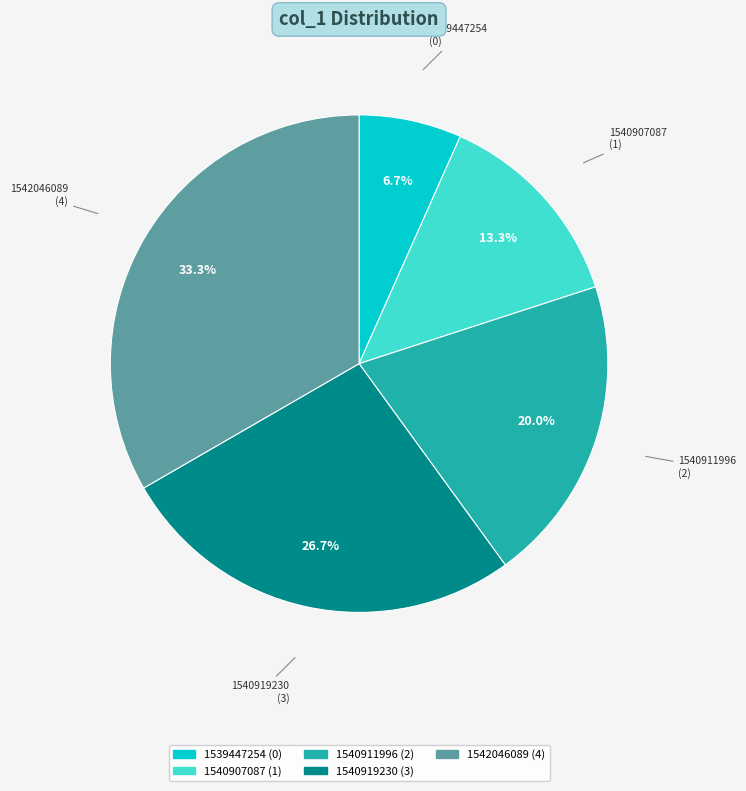

Rank the categories by value from highest to lowest.

1542046089, 1540919230, 1540911996, 1540907087, 1539447254